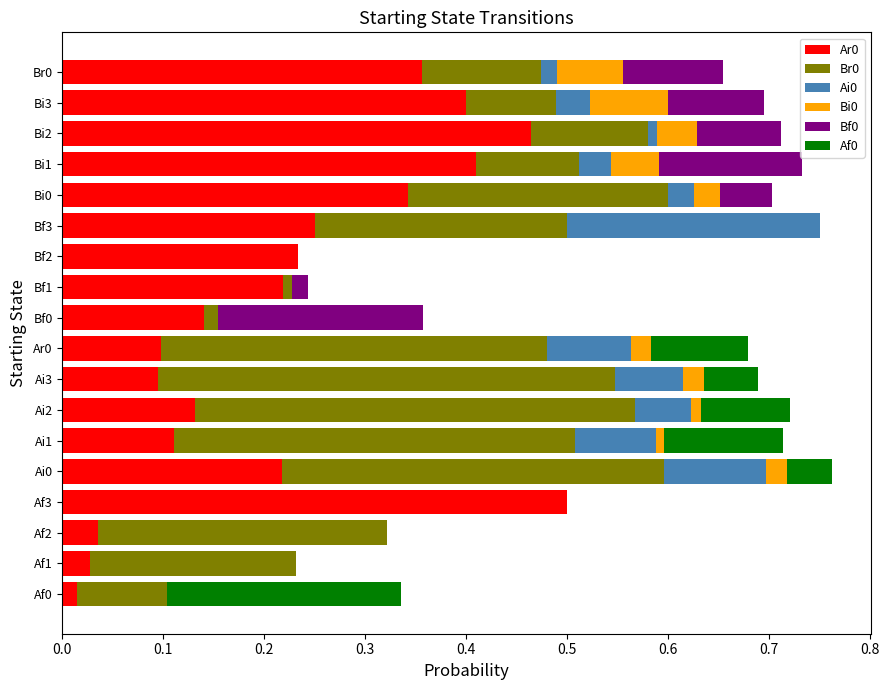

What is the total value across all series at Bi1?

0.7